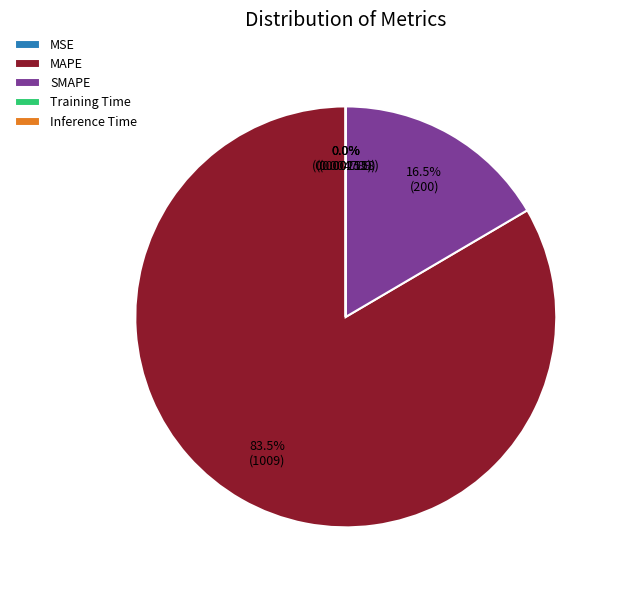

What is the majority slice?

MAPE